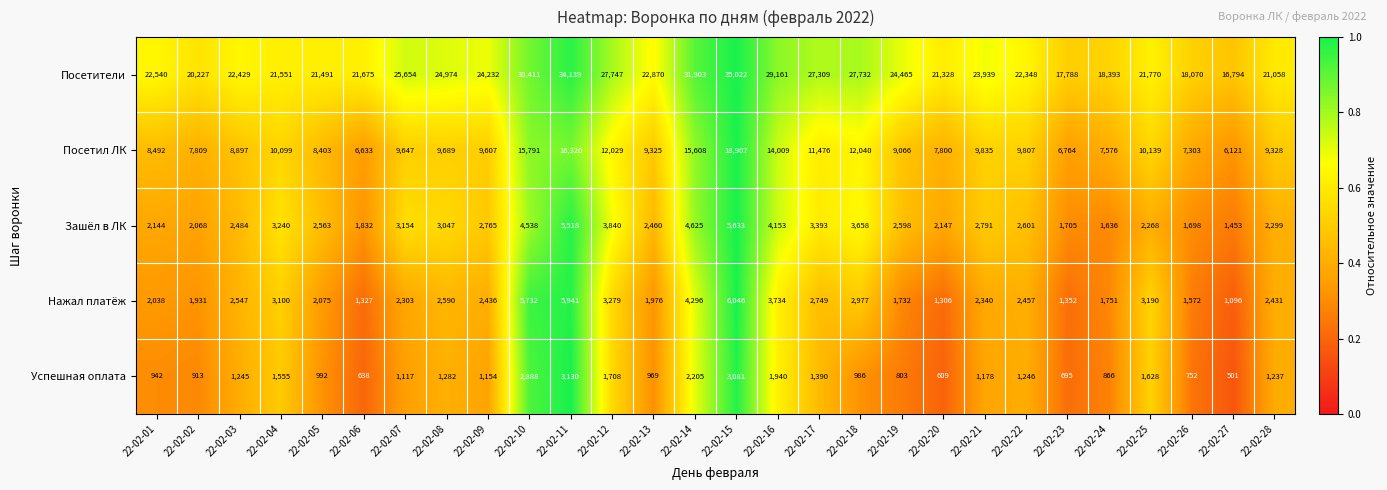

What is the greatest value displayed?

35022